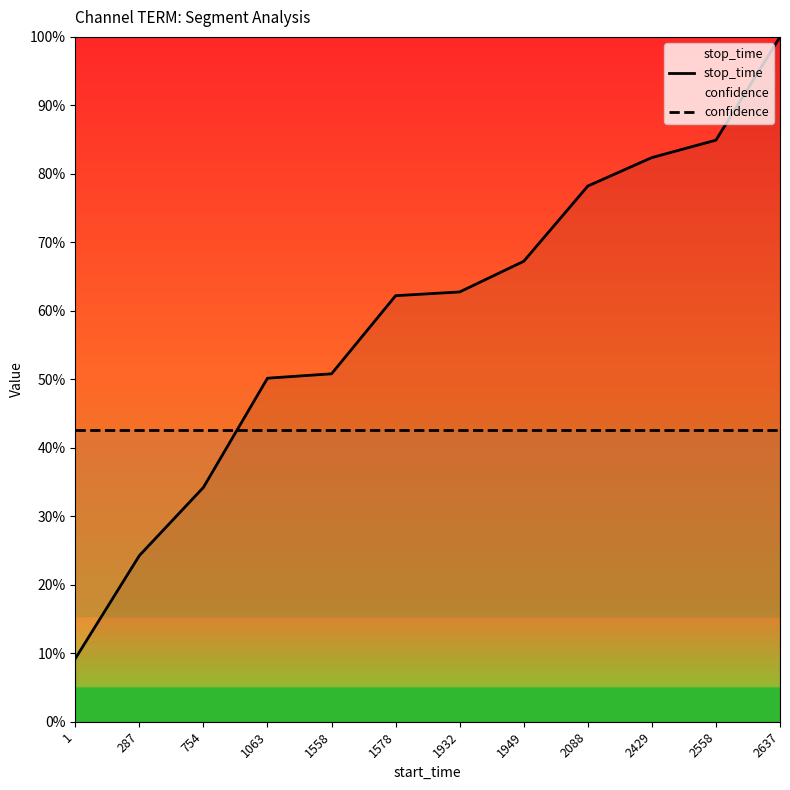

What is the sum of the stop_time values at 2088 and 1?

0.9